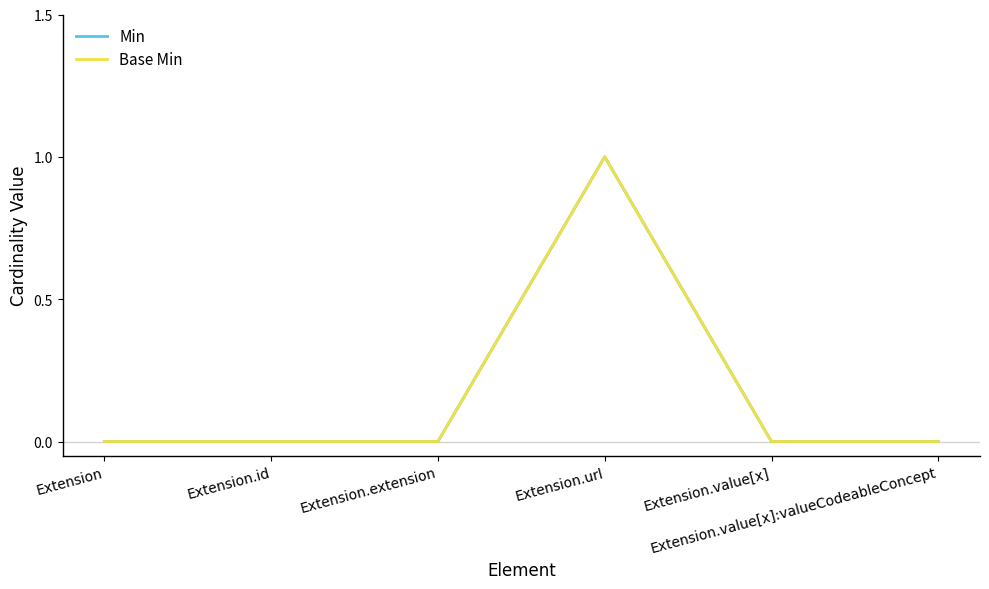

True or false: Base Min and Min cross at least once.

False